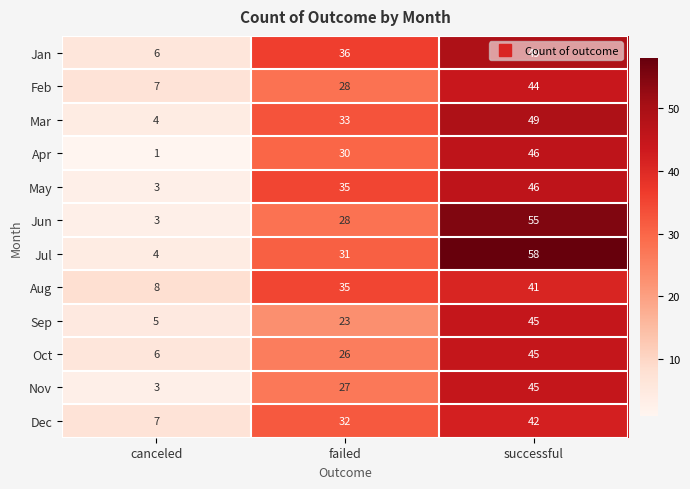

Count the number of categories in the chart.

3